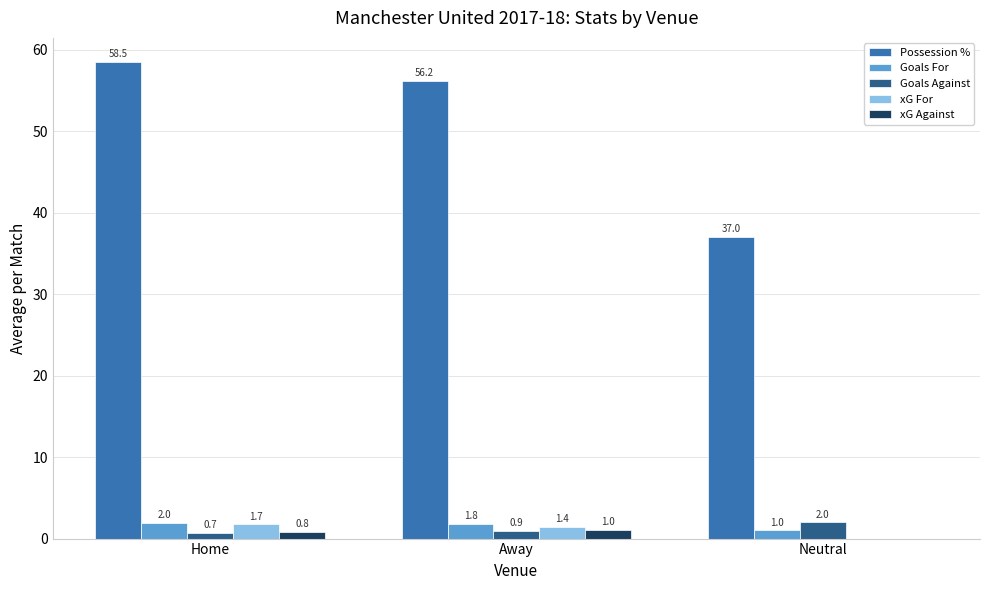

Count the Goals Against values in the range 0 to 2.

3